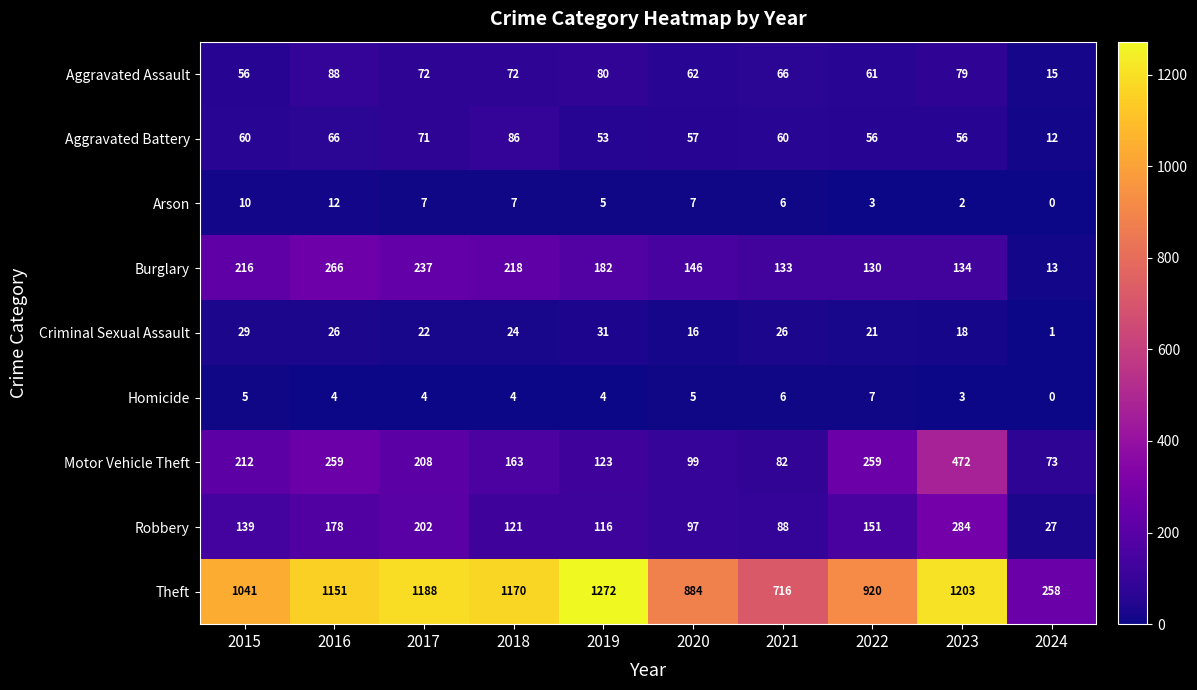

Is it true that Arson equals 3 at 2021?

False